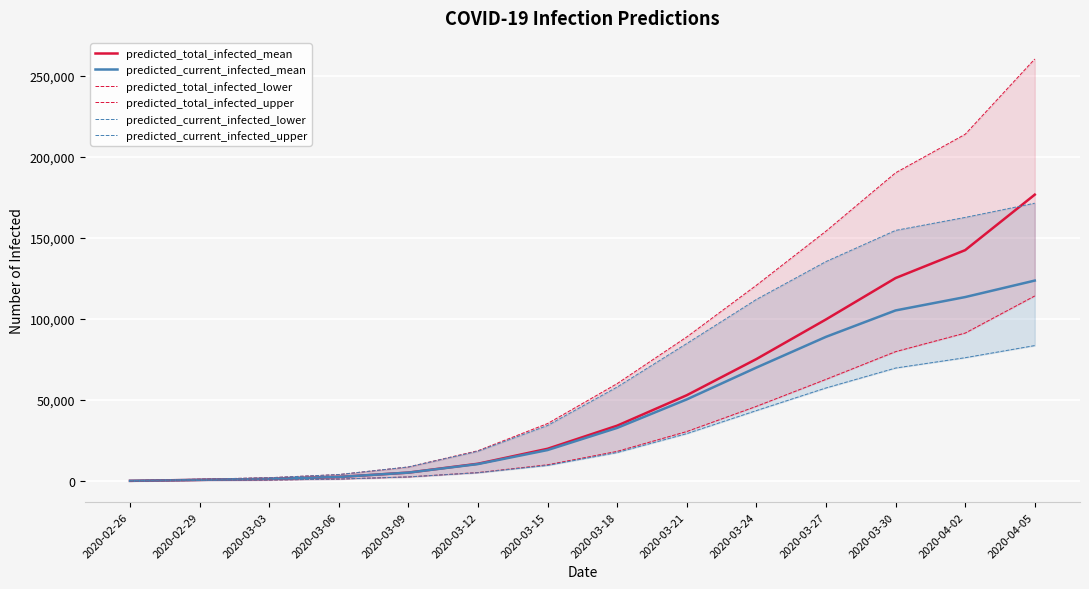

At which category is the sum across all series the highest?

2020-04-05